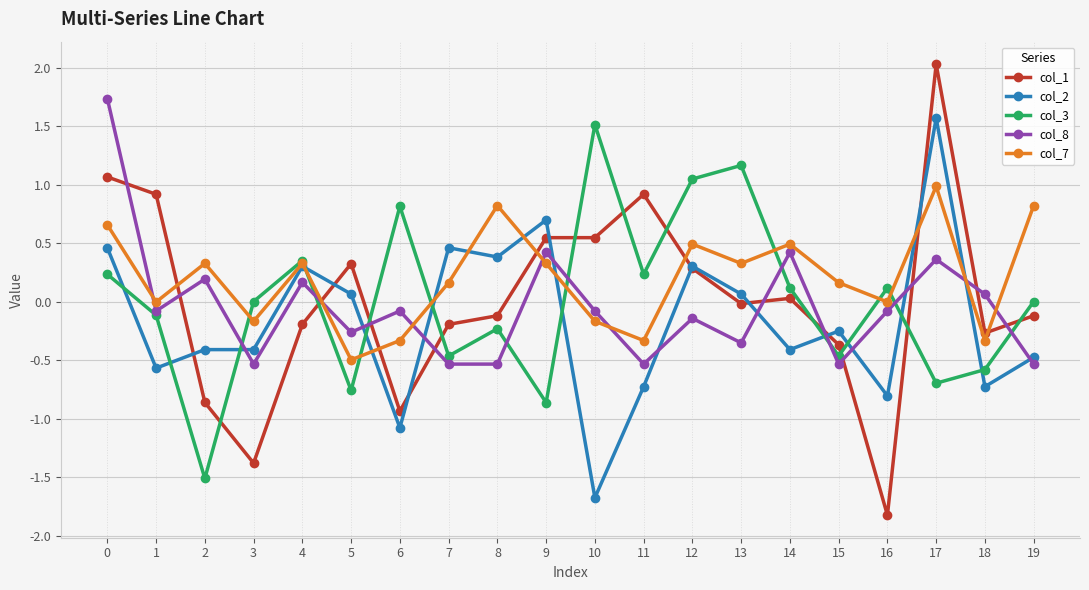

List the series in order of their peak value, lowest first.

col_7, col_3, col_2, col_8, col_1